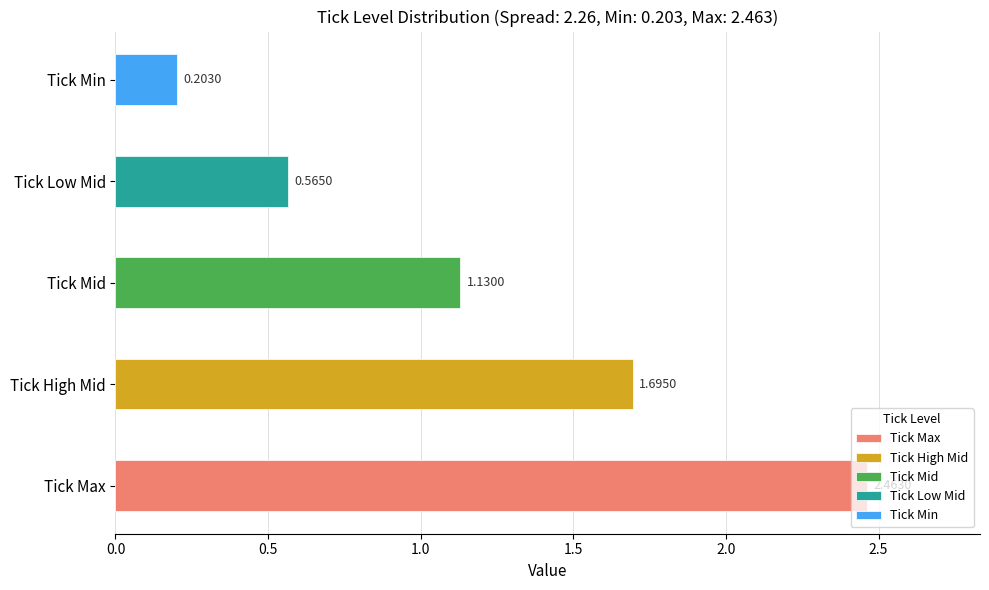

How many categories are shown in the chart?

5